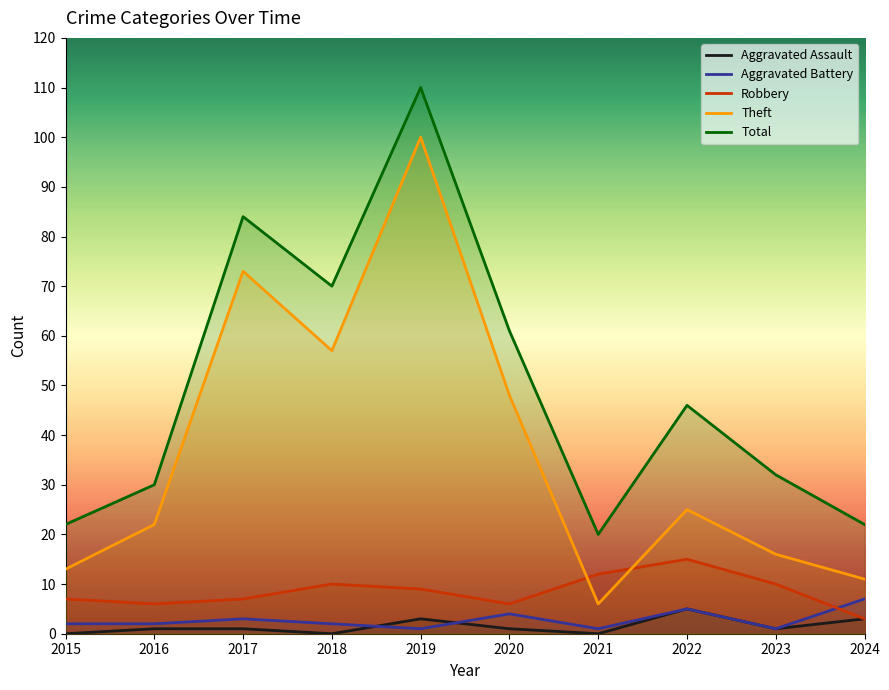

In Total, how many points are lower than both neighbors (excluding endpoints)?

2